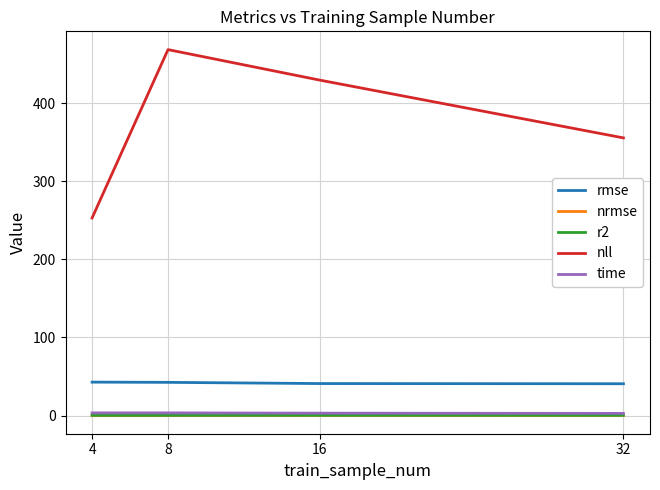

True or false: nll and r2 intersect in this chart.

False